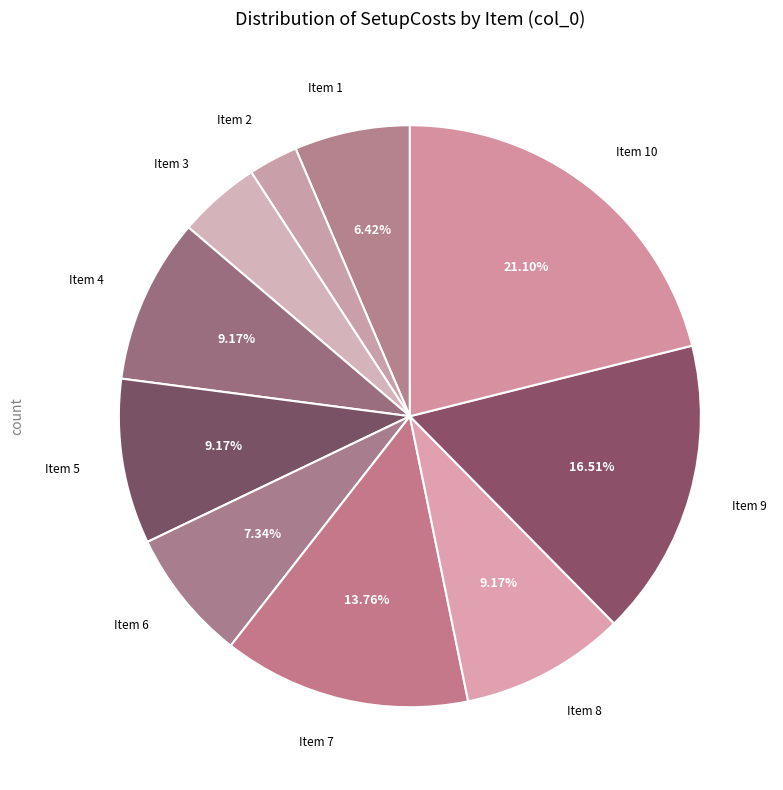

Approximately how many times larger is the value at Item 7 compared to Item 1?

2.1